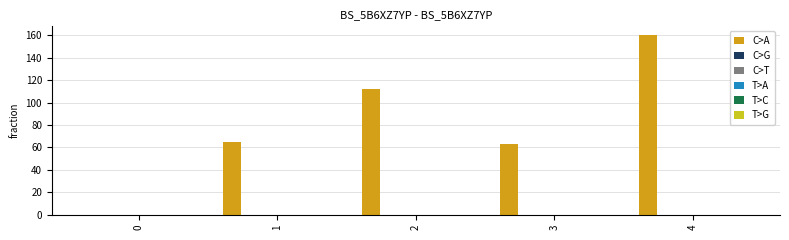

What is the sum of all values?

400